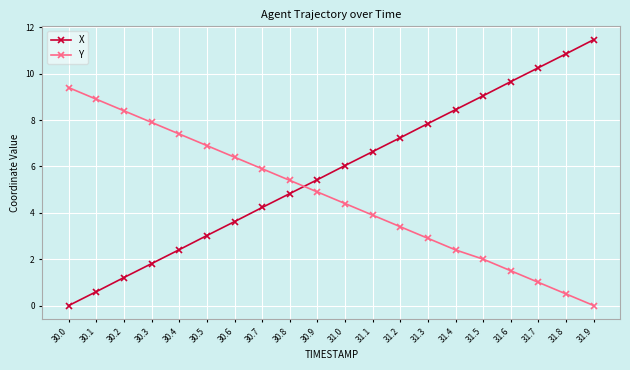

Count the number of categories in the chart.

20